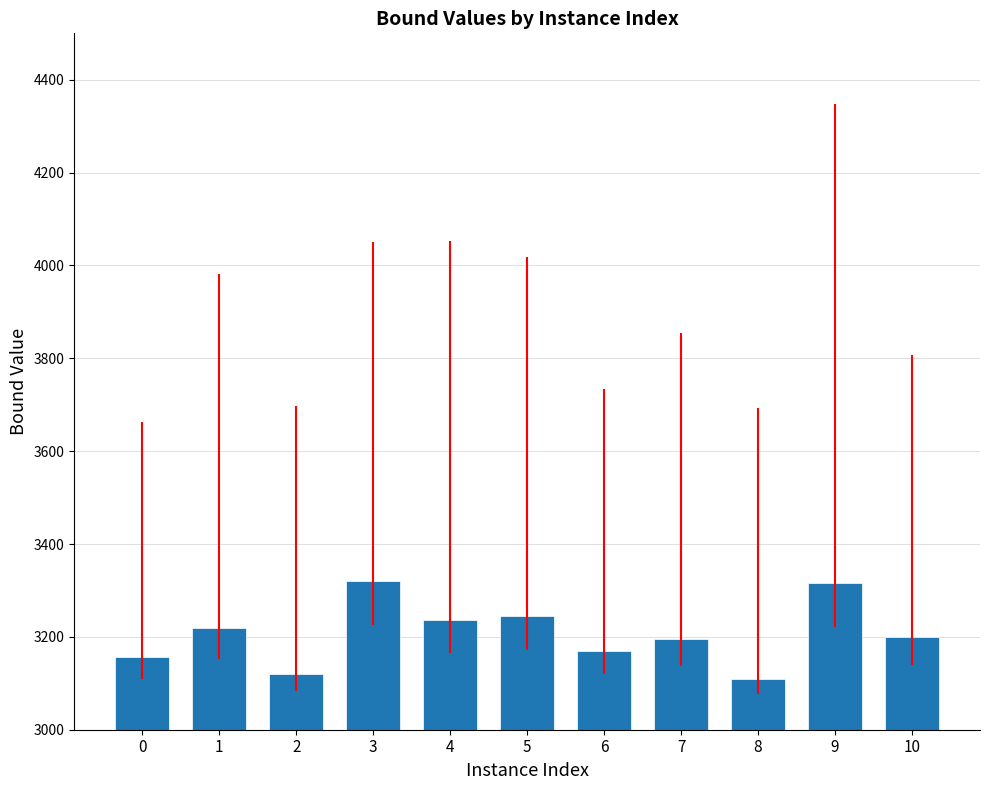

True or false: the data shows 157.4 at 0.

True